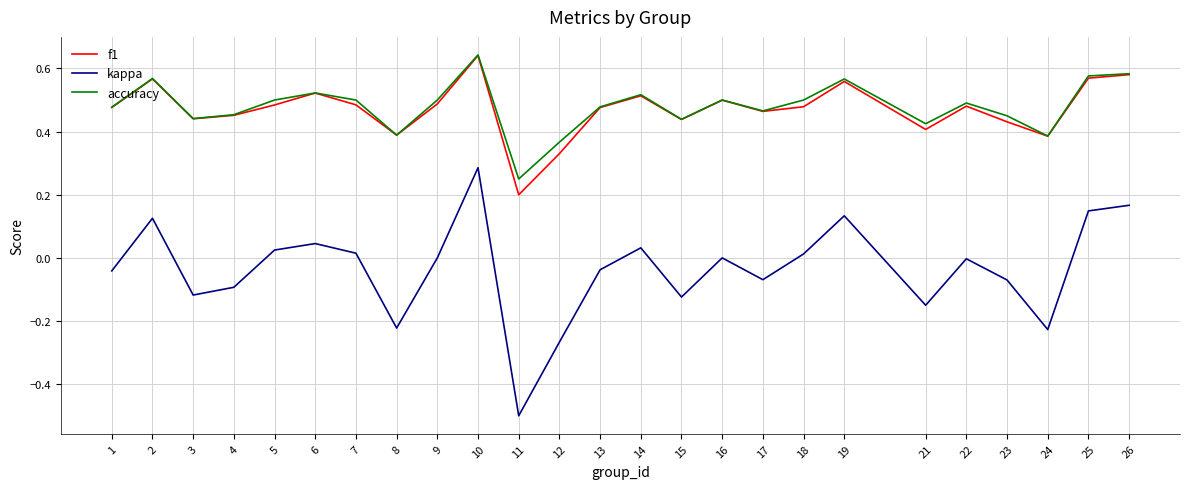

True or false: accuracy and kappa cross at least once.

False